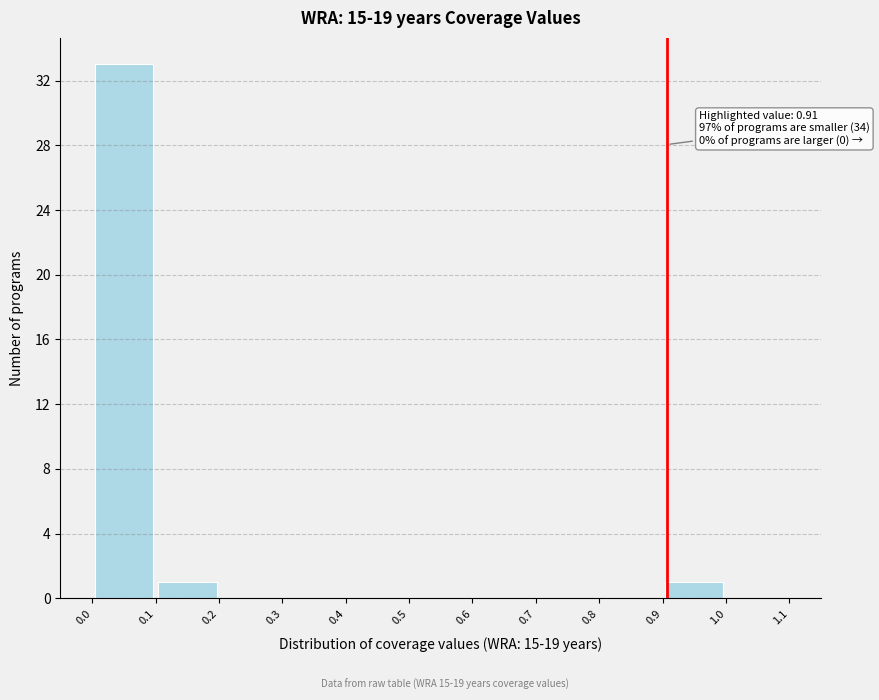

Over which range of the x-axis is the bar tallest?

0.0 to 0.1